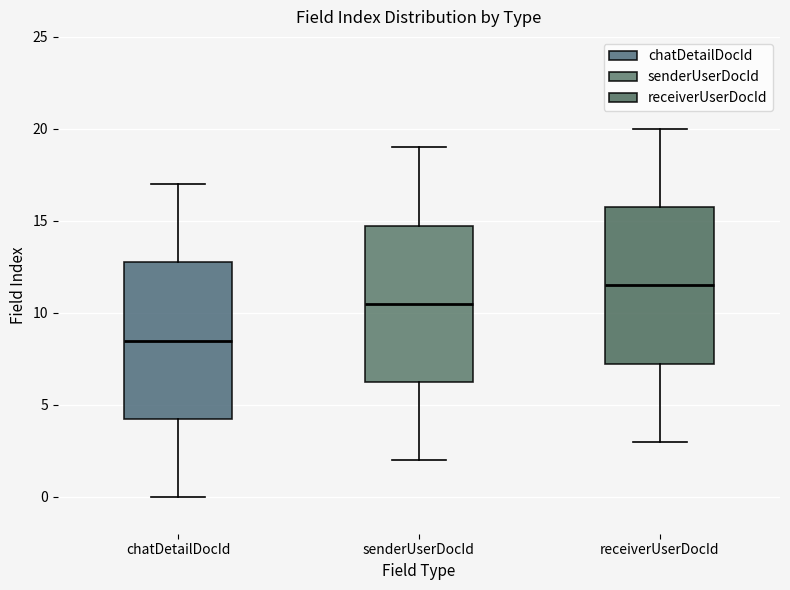

Reading left to right, transcribe this box plot: for each box, give where its median line is, the range the box spans, and where its two whiskers end, as read against the y-axis. The values are not printed on the chart, so give them approximately, as read against the axis.

chatDetailDocId: median 8.5, box 4.5 to 13.0, whiskers 0.0 to 17.0
senderUserDocId: median 10.5, box 6.5 to 15.0, whiskers 2.0 to 19.0
receiverUserDocId: median 11.5, box 7.5 to 16.0, whiskers 3.0 to 20.0